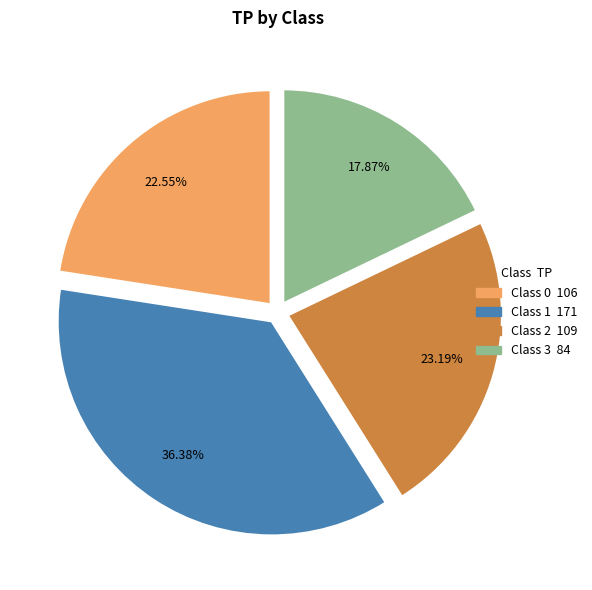

Does any single category account for the majority?

No